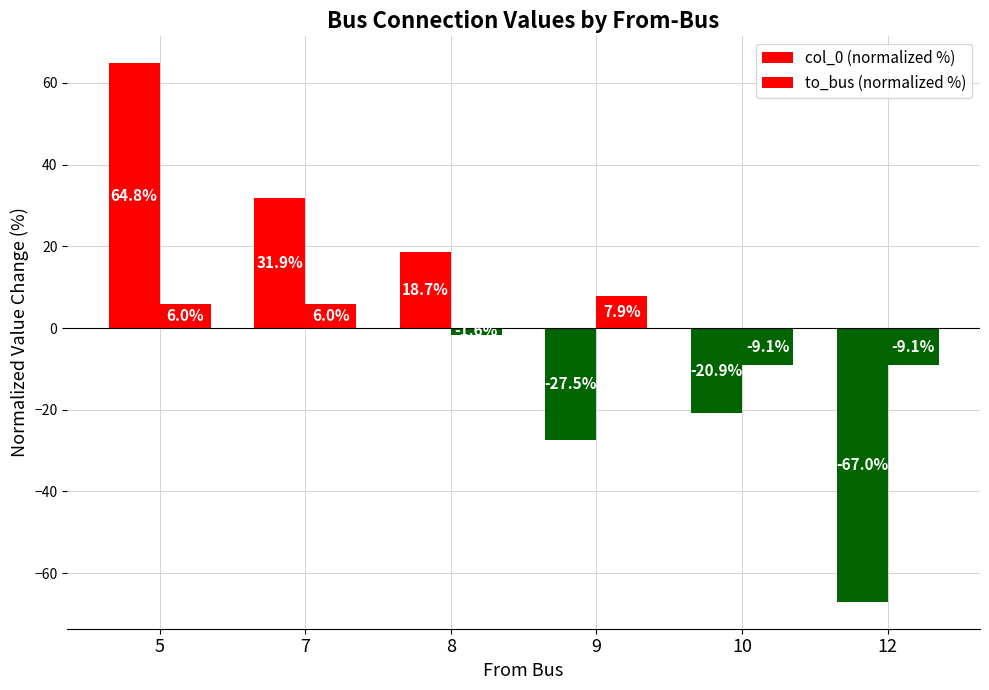

How many bars are there in each group?

2